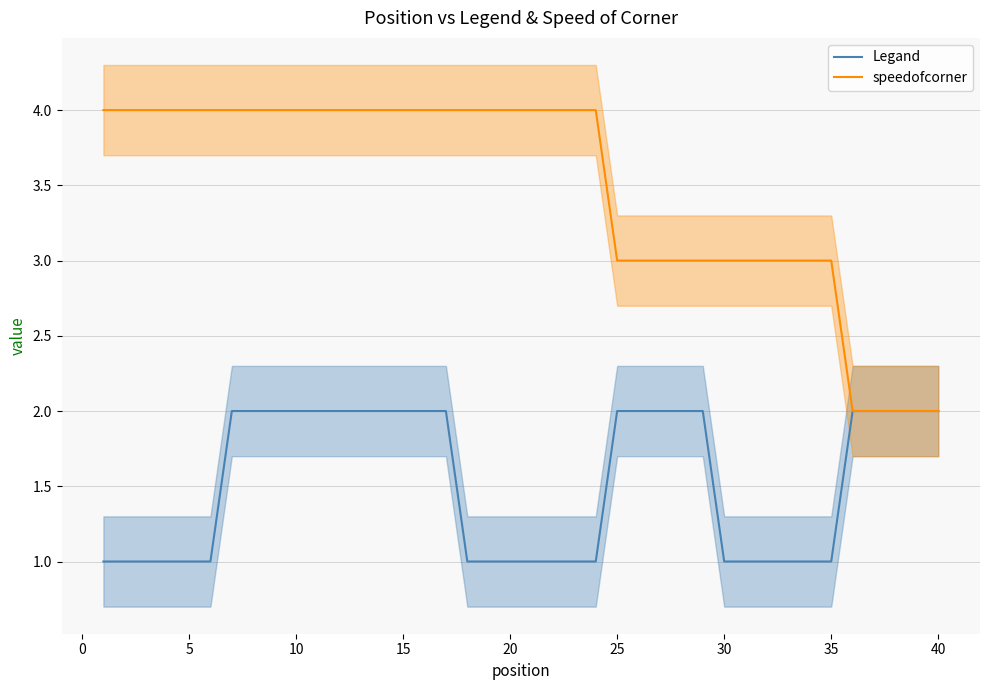

List the series in order of their peak value, lowest first.

Legand, speedofcorner